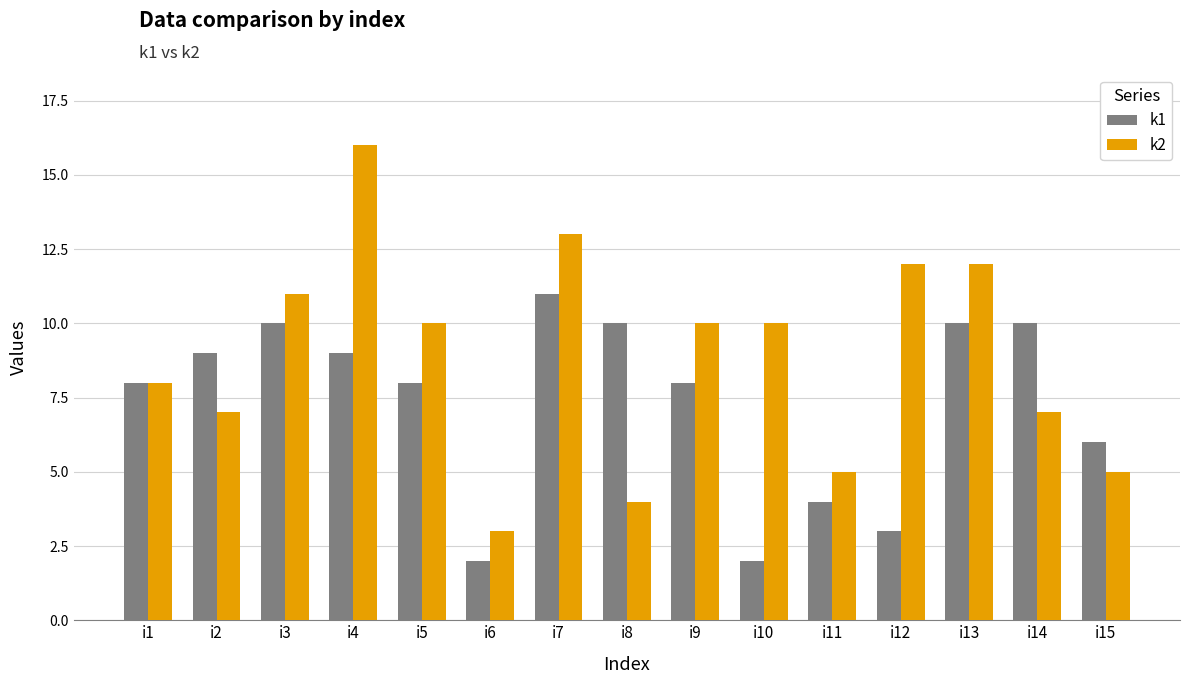

What is the total value across all series at i11?

9